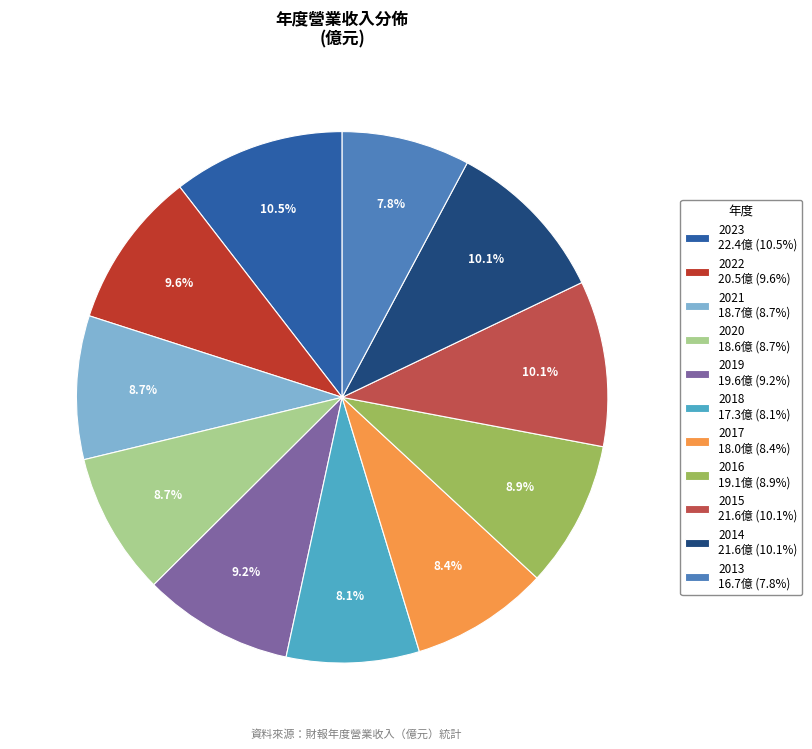

How many segments does this pie chart have?

11